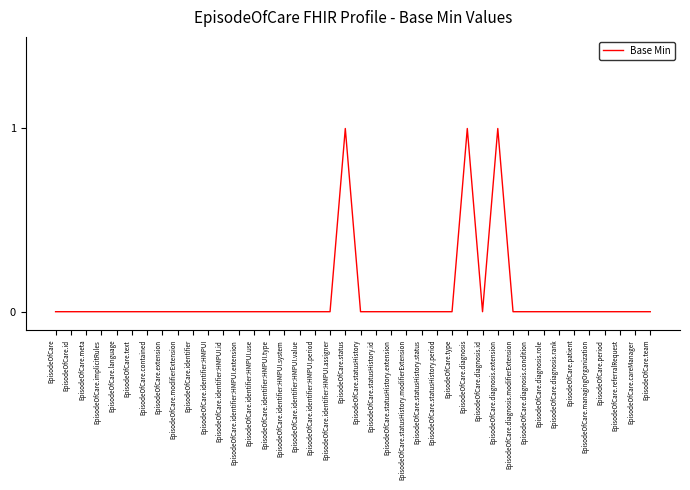

The chart shows a value of 0 at EpisodeOfCare.statusHistory.status. True or false?

True